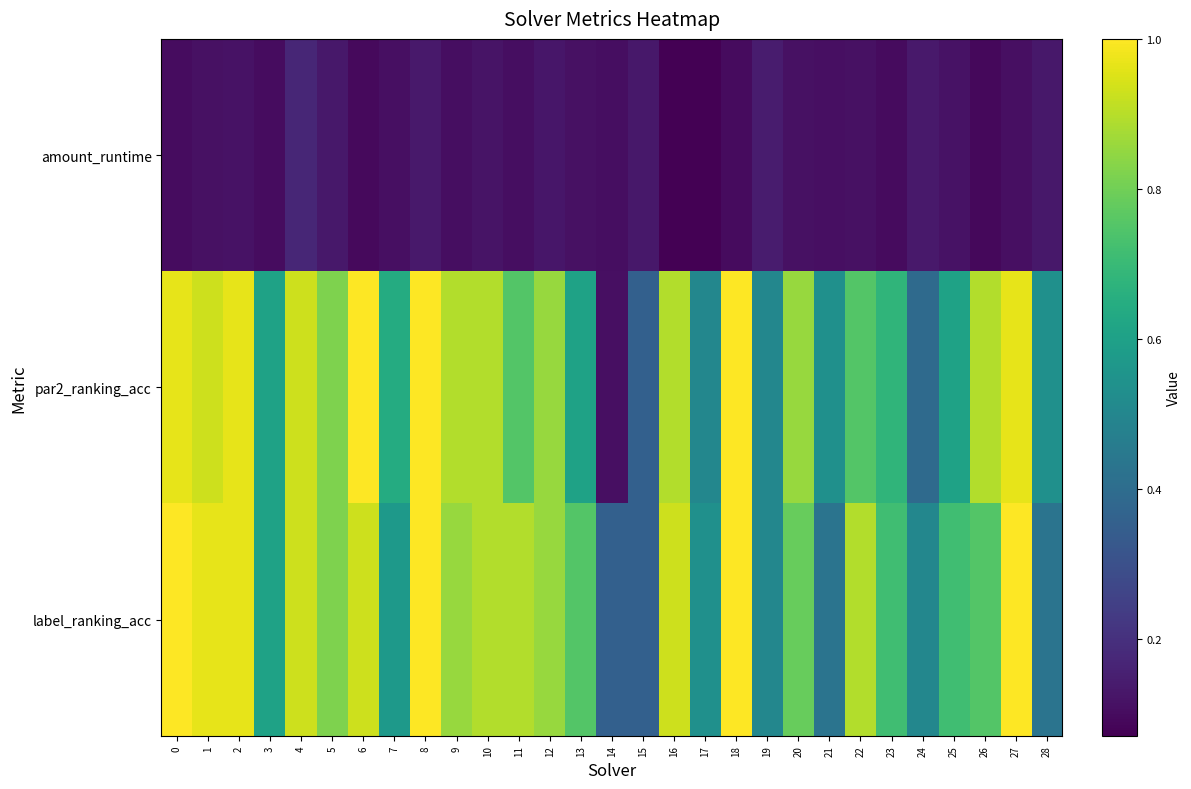

Reading right to left, what are all the values shown in this chart?

amount_runtime: 28=0.1	27=0.1	26=0.1	25=0.1	24=0.1	23=0.1	22=0.1	21=0.1	20=0.1	19=0.1	18=0.1	17=0.1	16=0.1	15=0.1	14=0.1	13=0.1	12=0.1	11=0.1	10=0.1	9=0.1	8=0.1	7=0.1	6=0.1	5=0.1	4=0.2	3=0.1	2=0.1	1=0.1	0=0.1
par2_ranking_acc: 28=0.5	27=1.0	26=0.9	25=0.6	24=0.4	23=0.7	22=0.8	21=0.5	20=0.9	19=0.5	18=1.0	17=0.5	16=0.9	15=0.4	14=0.1	13=0.6	12=0.9	11=0.8	10=0.9	9=0.9	8=1.0	7=0.6	6=1.0	5=0.8	4=0.9	3=0.6	2=1.0	1=0.9	0=1.0
label_ranking_acc: 28=0.4	27=1.0	26=0.8	25=0.7	24=0.5	23=0.7	22=0.9	21=0.4	20=0.8	19=0.5	18=1.0	17=0.5	16=0.9	15=0.4	14=0.4	13=0.8	12=0.9	11=0.9	10=0.9	9=0.9	8=1.0	7=0.6	6=0.9	5=0.8	4=0.9	3=0.6	2=1.0	1=1.0	0=1.0